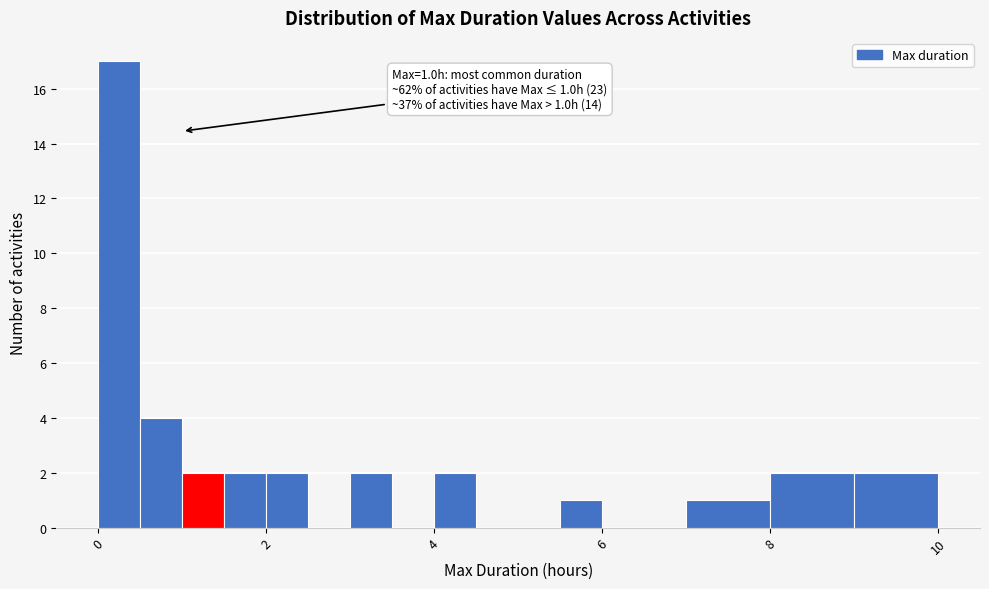

Around what value on the x-axis is the tallest bar? Give the approximate position of its centre, as read against the axis.

0.2